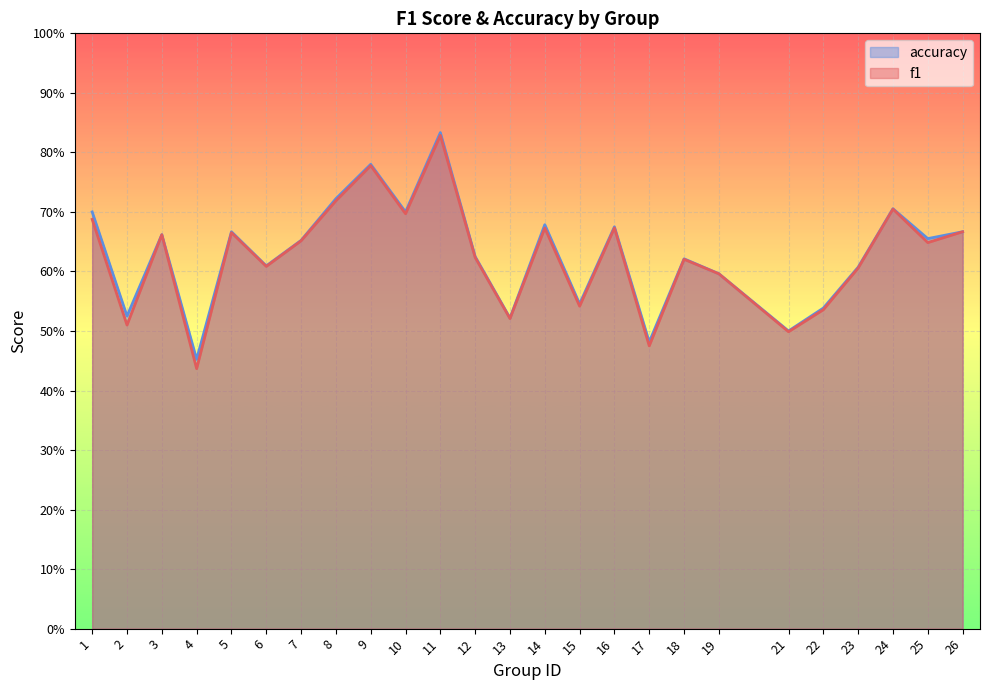

True or false: accuracy and f1 cross at least once.

False